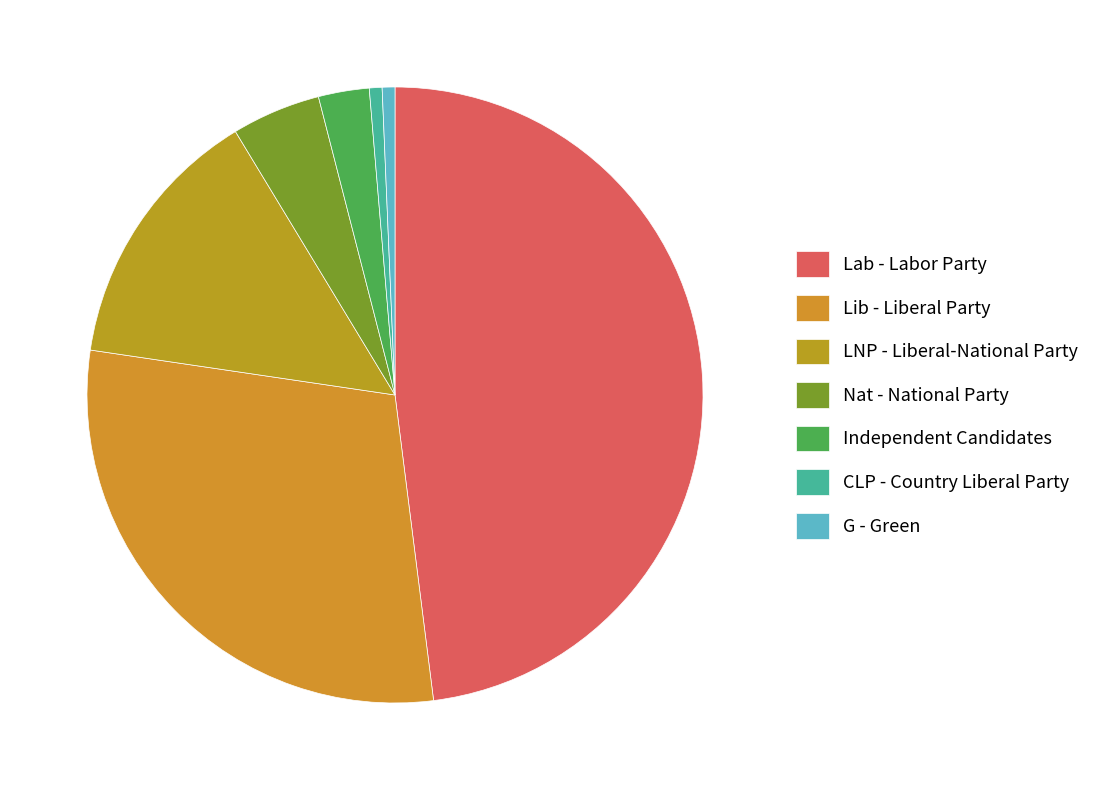

How many slices are in this pie chart?

7